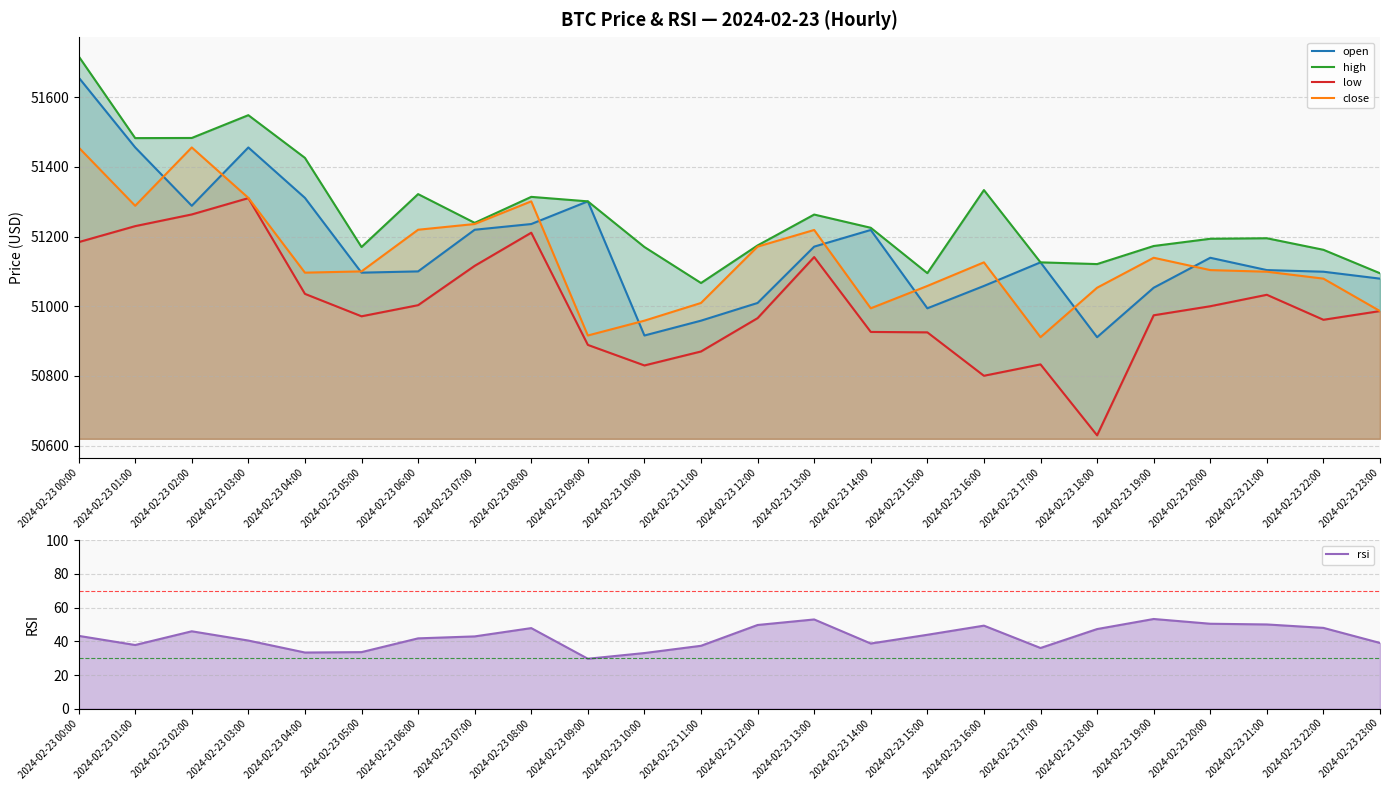

The value of low at 2024-02-23 12:00 is 50965.8. True or false?

True